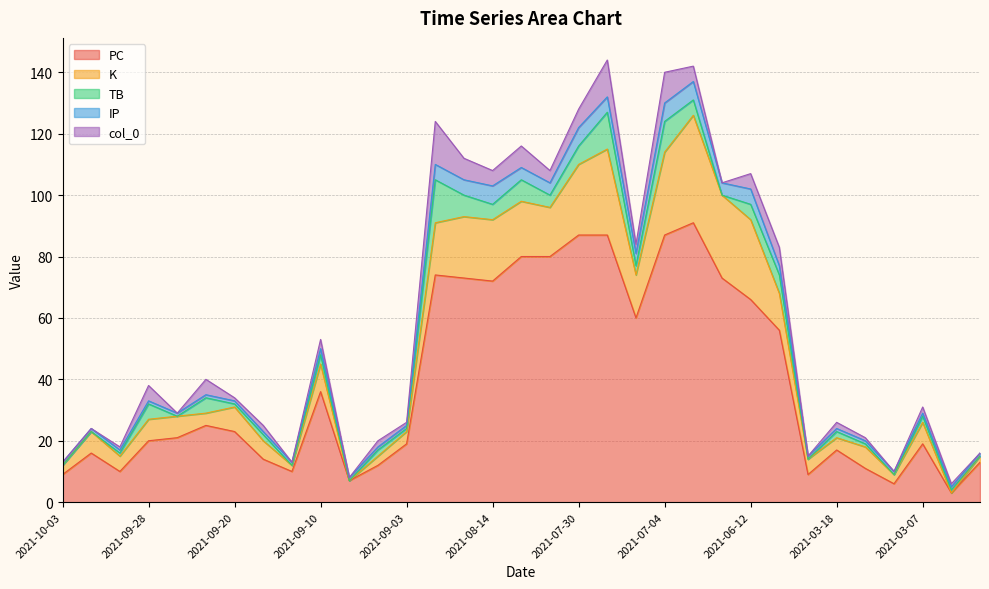

What position from the left is 2021-09-28?

4